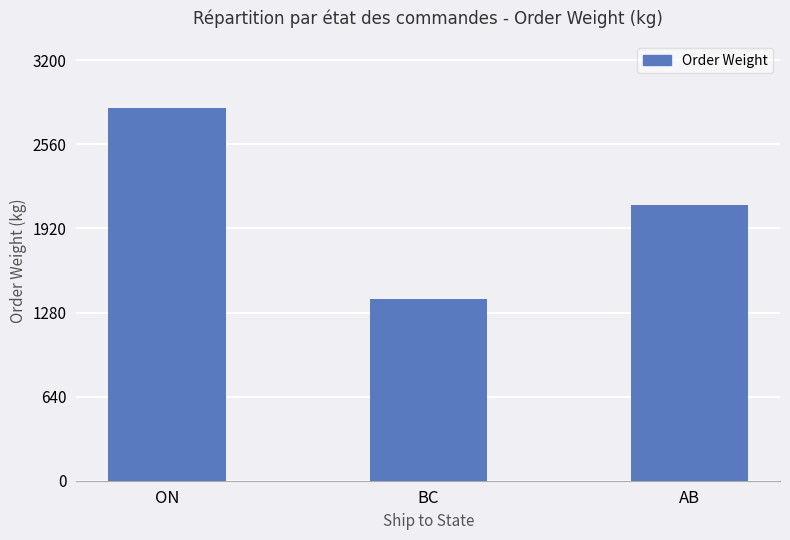

What is the maximum value shown in the chart?

2835.2